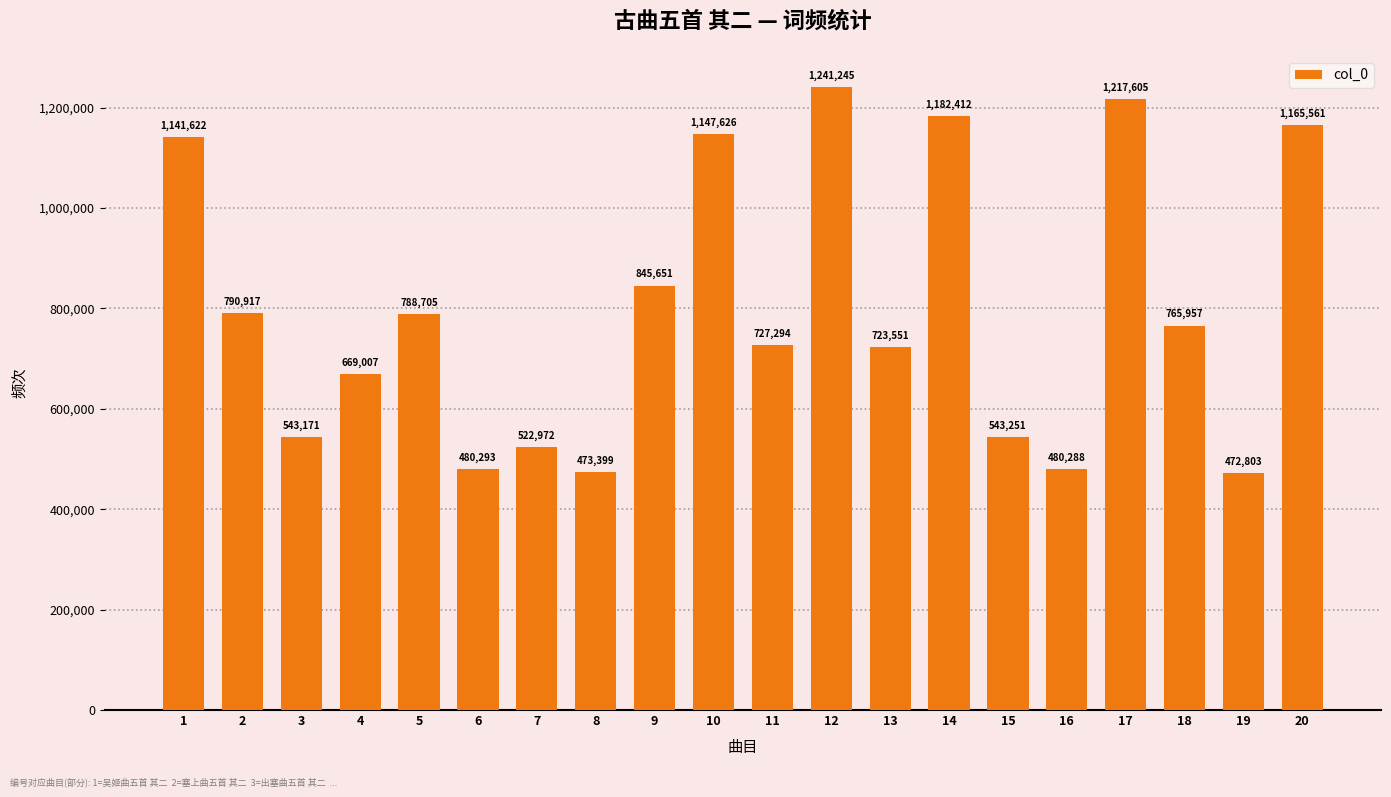

What value does the data have at 16, to the nearest 100?

480300